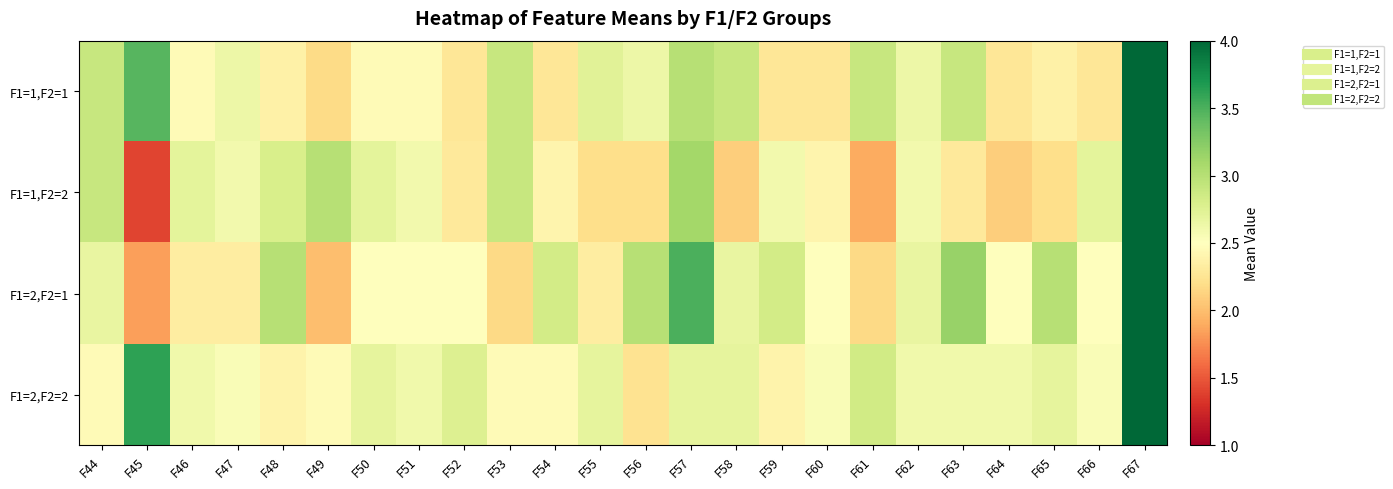

What is the spread (max minus min) of values at F67?

3.2